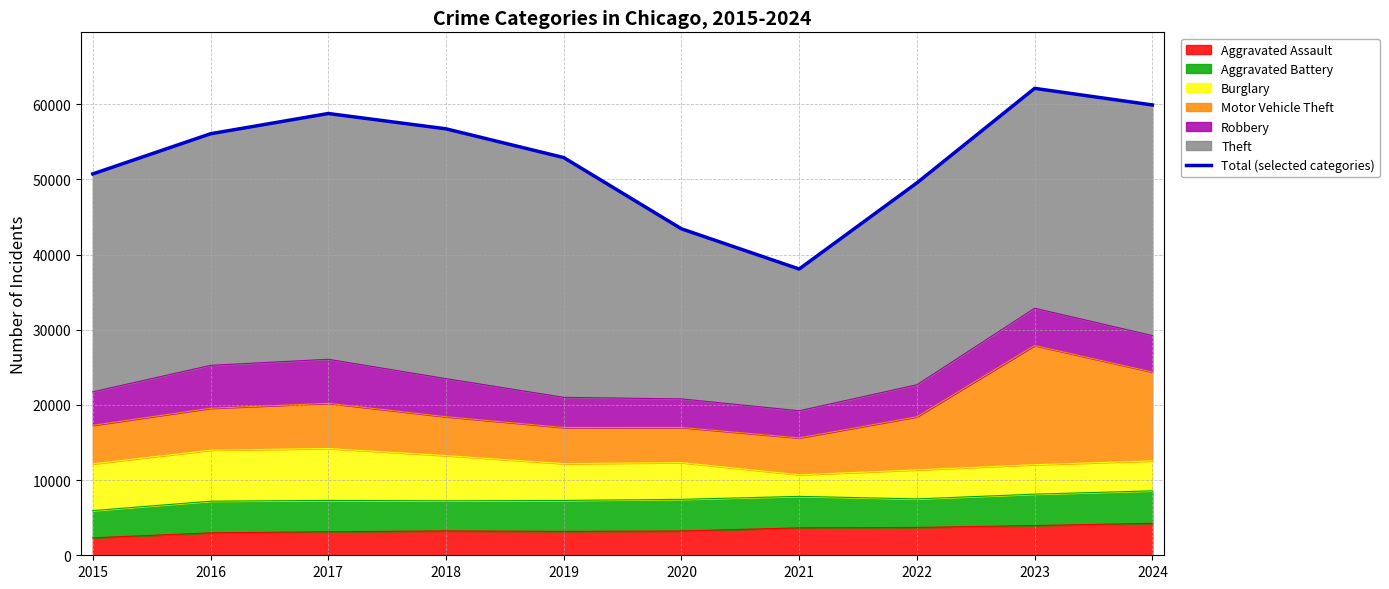

What is the value of the 10th point from the left?

59907